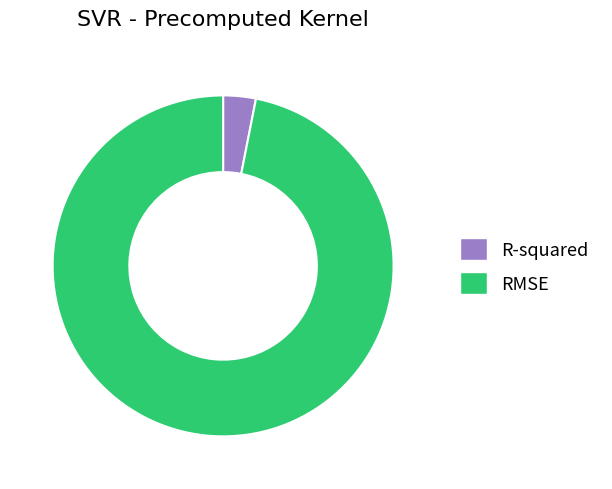

Between R-squared and RMSE, which is larger?

RMSE